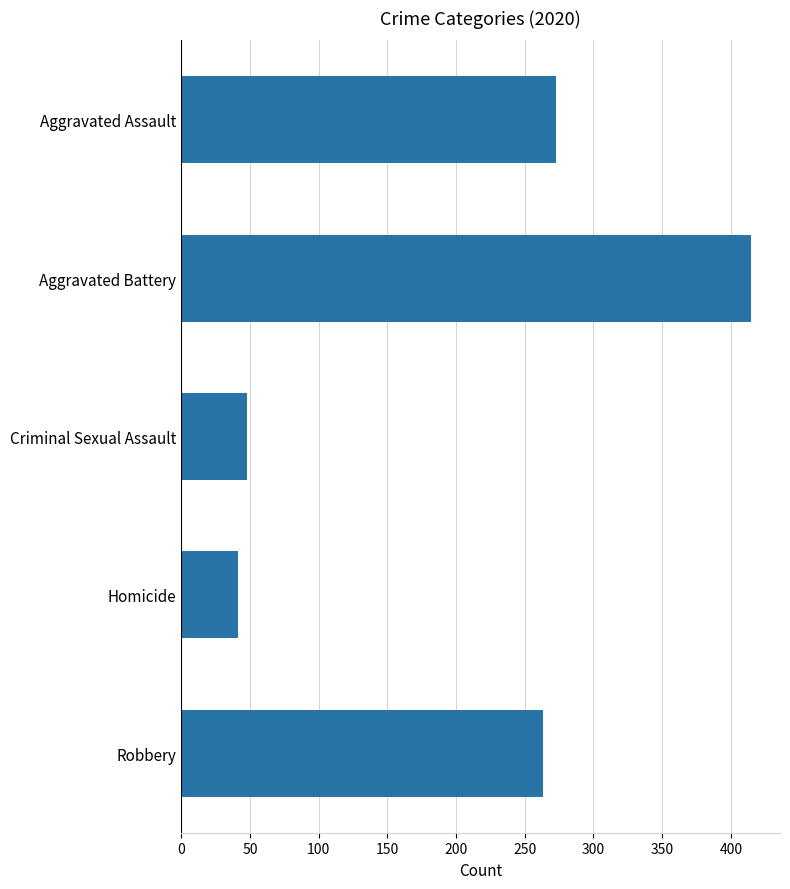

Reading top to bottom, extract all data points from this chart.

273	415	48	41	263